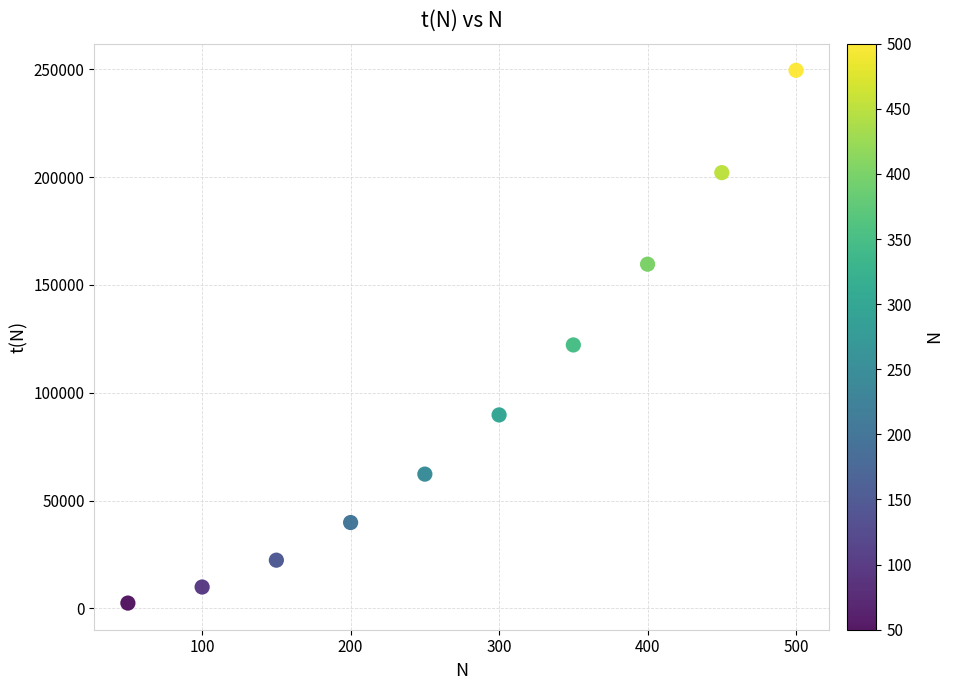

What is the range of Y values (max minus min)?

247050